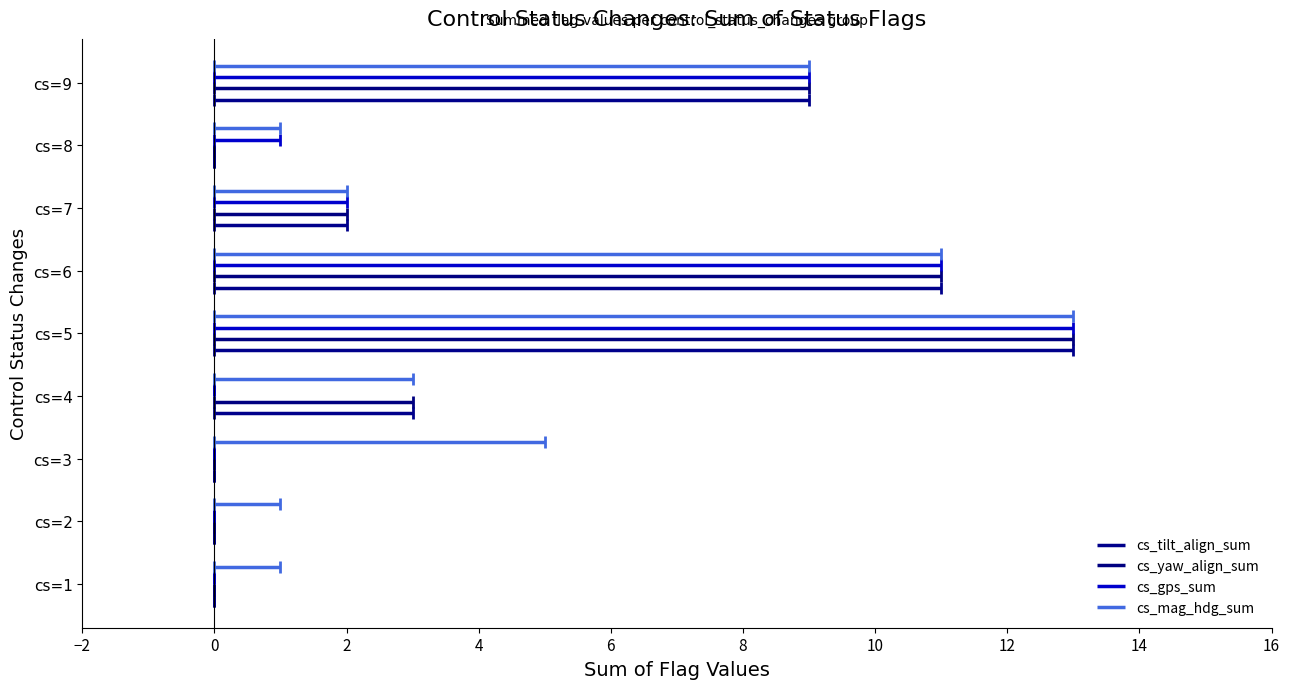

List the series in order of their peak value, highest first.

cs_mag_hdg_sum, cs_gps_sum, cs_yaw_align_sum, cs_tilt_align_sum